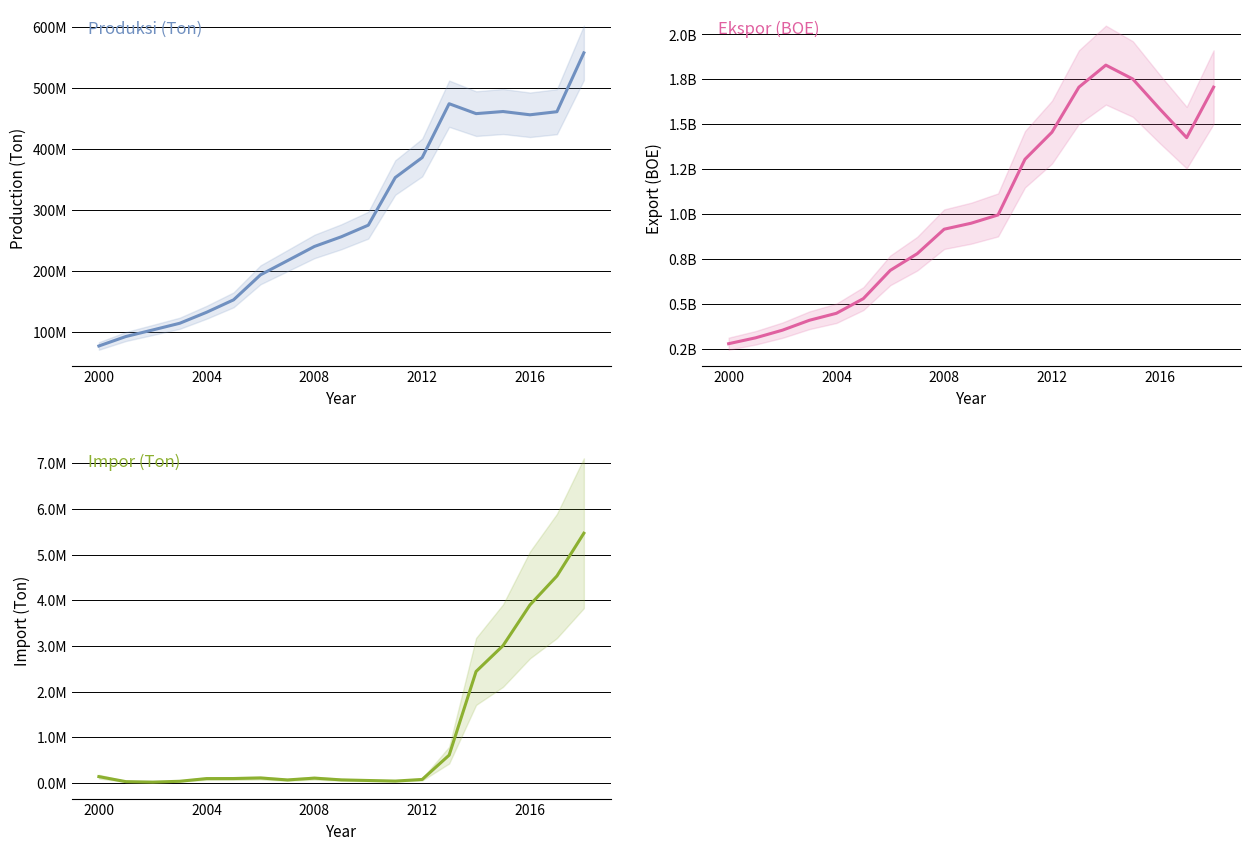

What is the lowest value of the Ekspor (BOE) series?

280025756.7